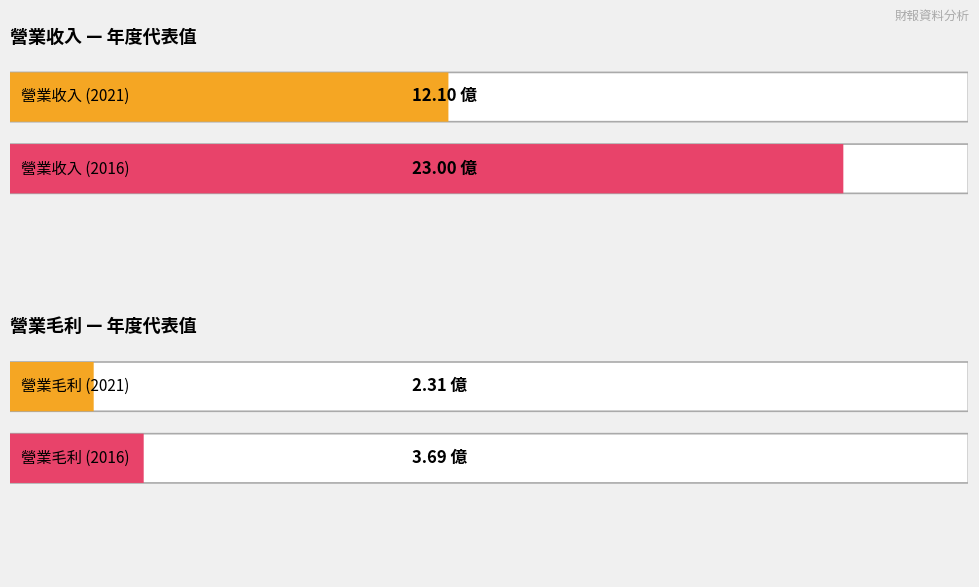

List the series in order of their overall mean, highest first.

營業收入(億), 營業毛利(億)